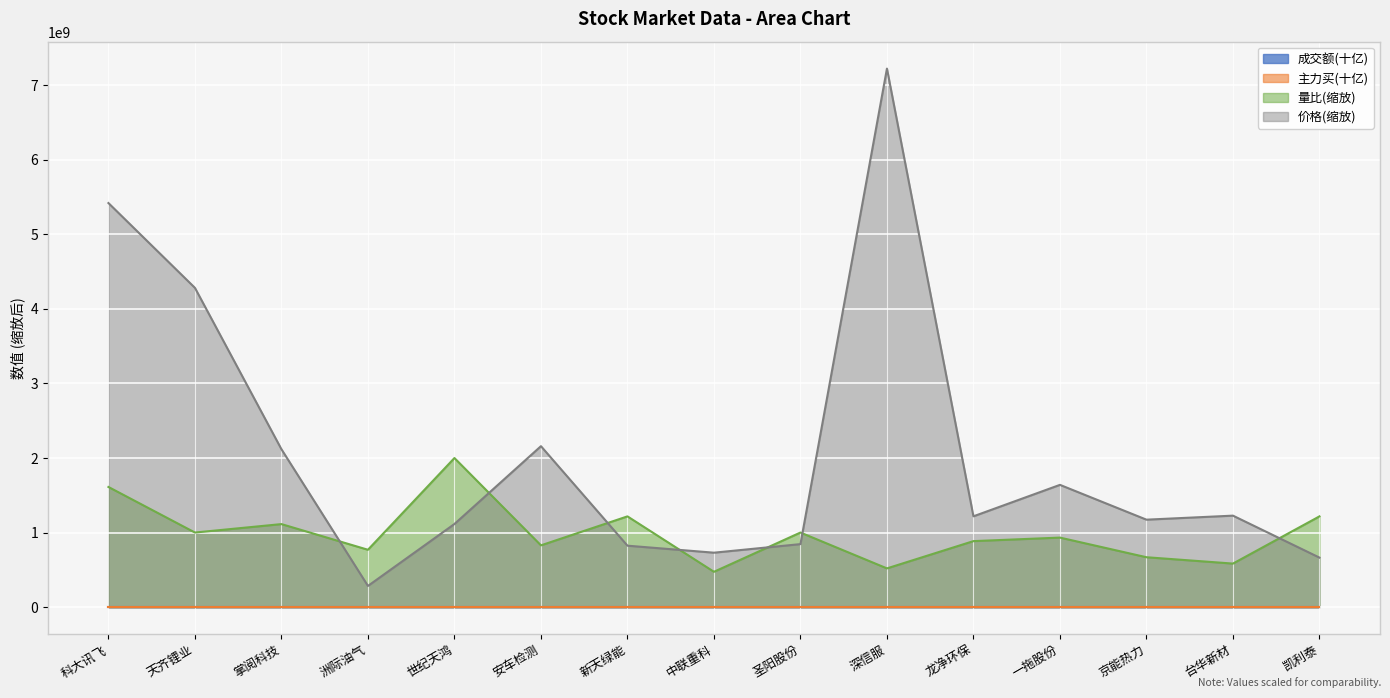

What is the label of the 15th point from the left?

凯利泰